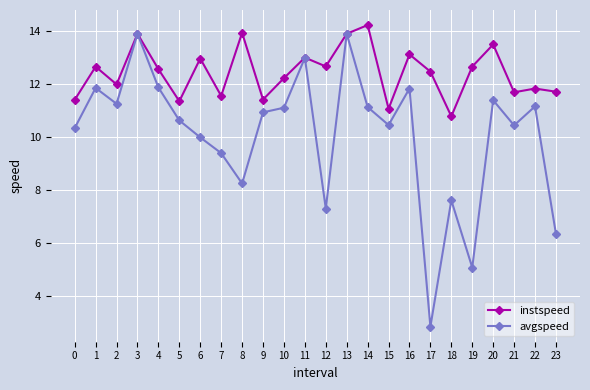

What is the value of the instspeed point at the 22nd from the left?

11.7